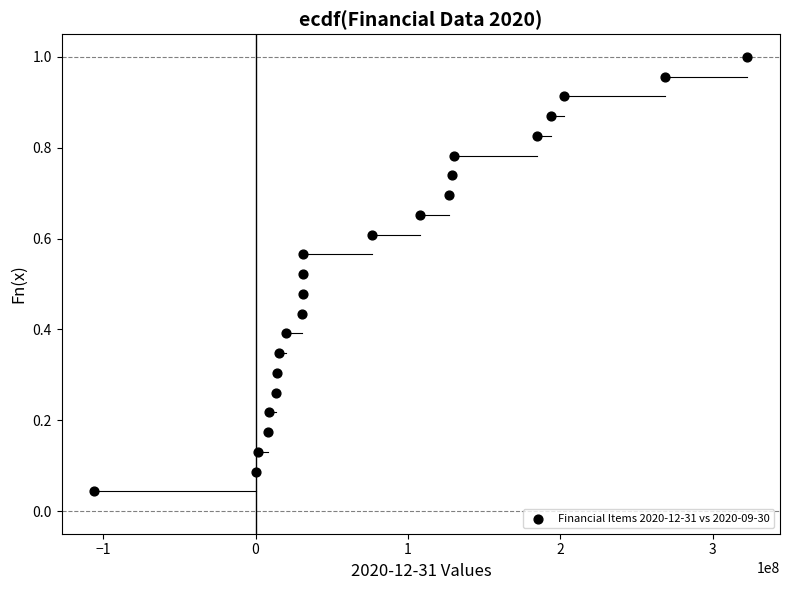

What is the range of X values (max minus min)?

428613000.0